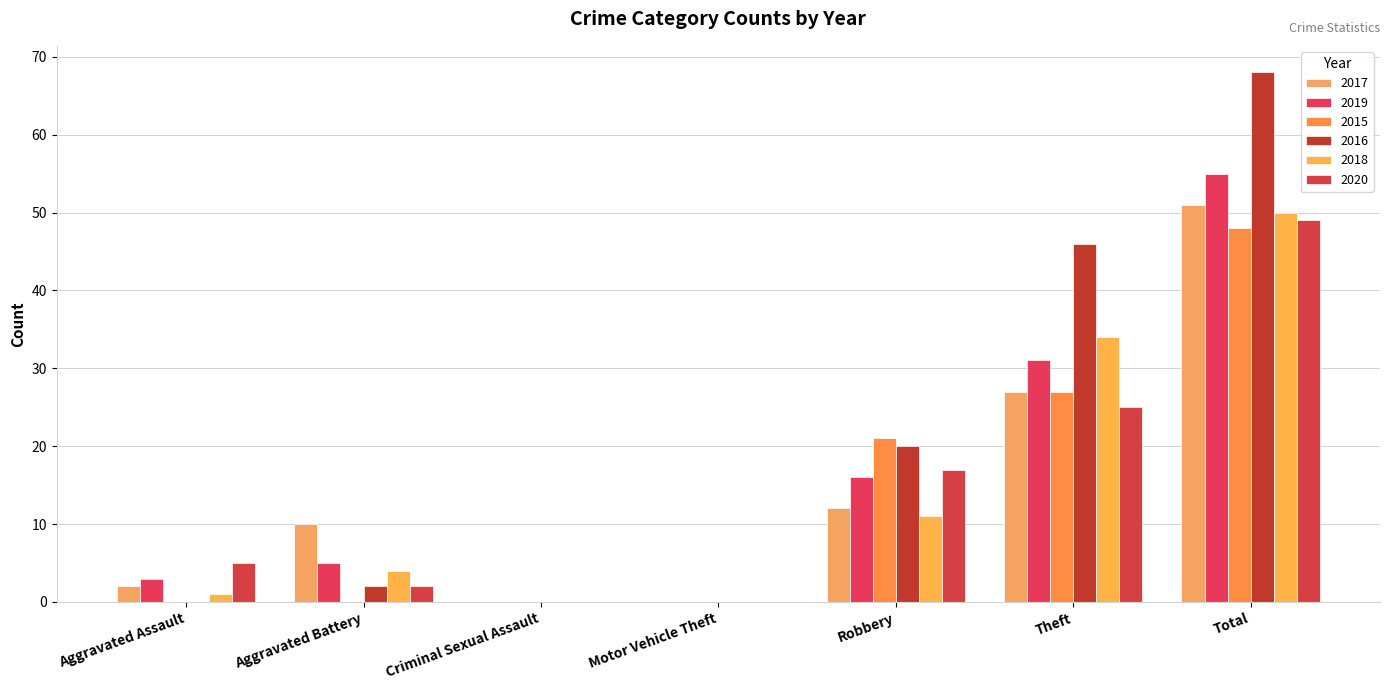

How many series are shown in this chart?

6